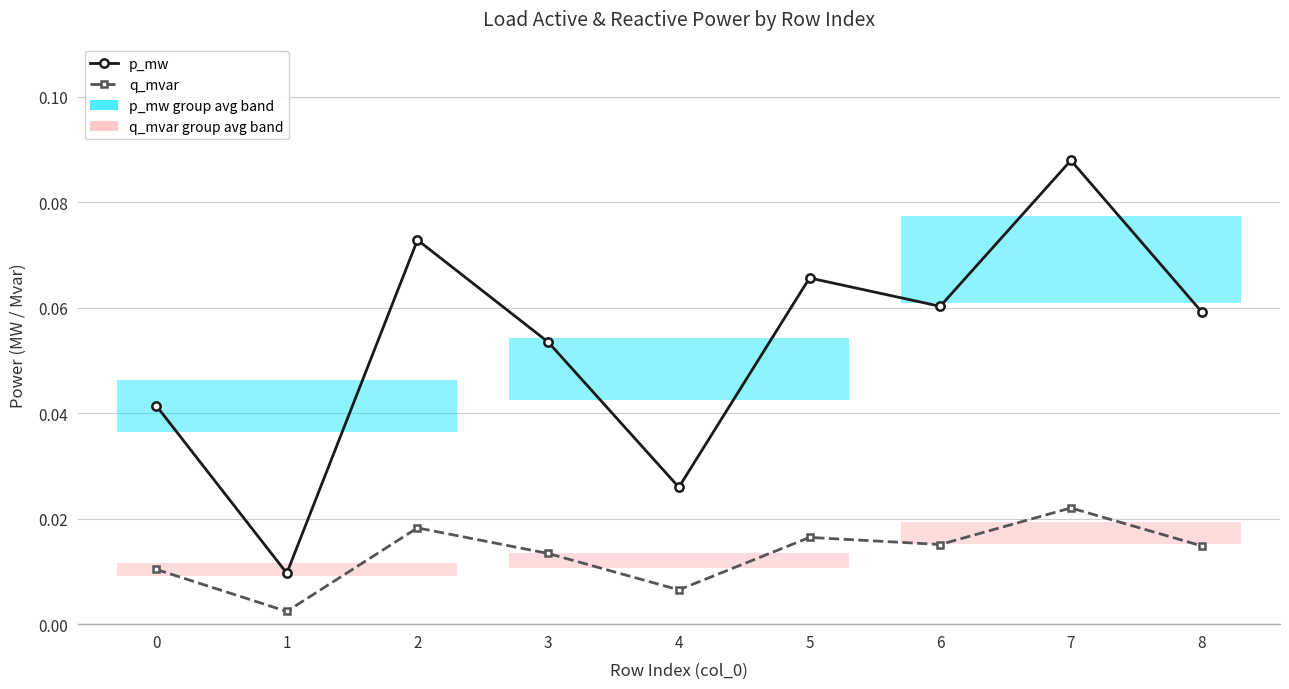

Between 0 and 8, which is larger?

8